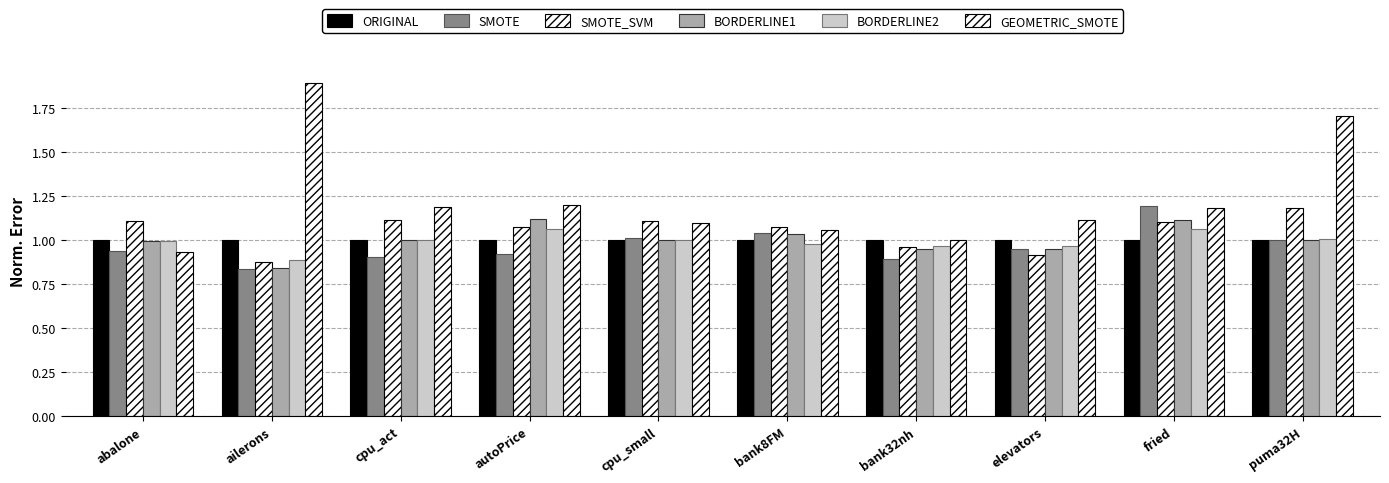

Are the bars grouped side by side (vs. stacked)?

Yes